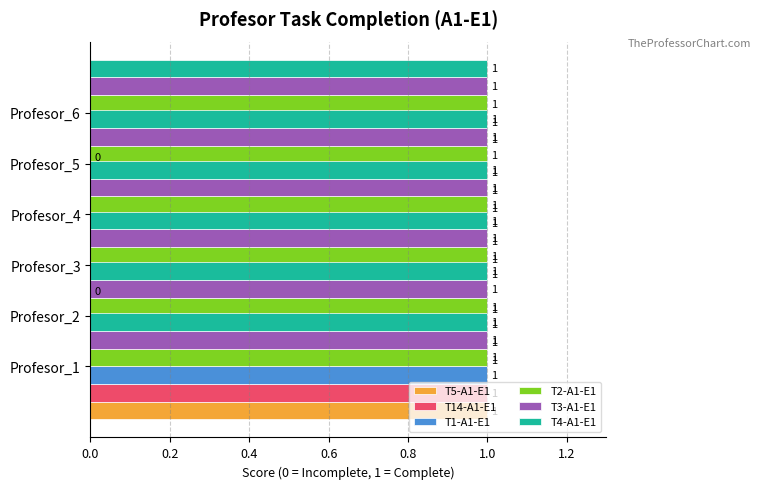

Is the value of T2-A1-E1 at 0.2 greater than the value of T14-A1-E1 at 0.6?

No